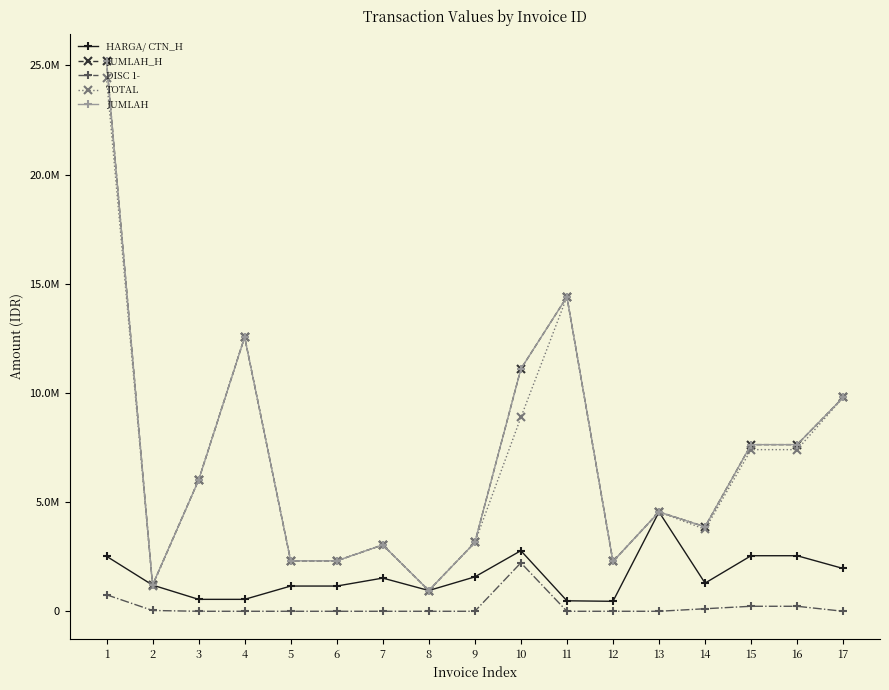

Which series has the largest total across all categories?

JUMLAH_H